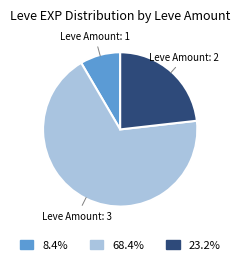

What is the ratio of the value at Leve Amount: 1 to the value at Leve Amount: 2?

0.4